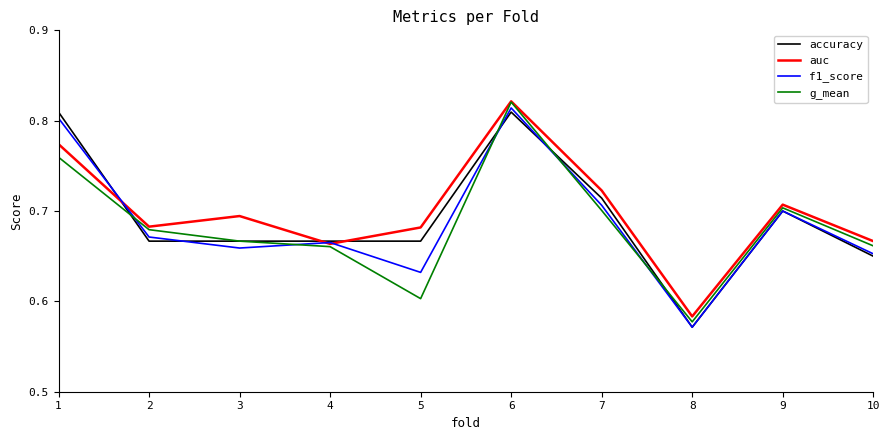

The f1_score series shows 0.2 at 5. True or false?

False